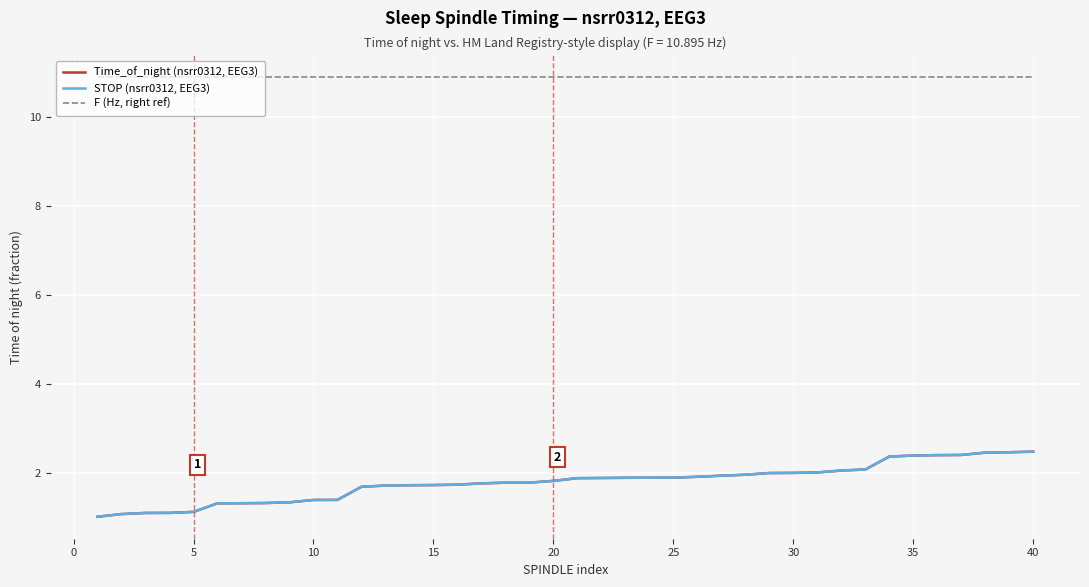

List the series in order of their peak value, lowest first.

Time_of_night (nsrr0312, EEG3), STOP (nsrr0312, EEG3), F (Hz, right ref)